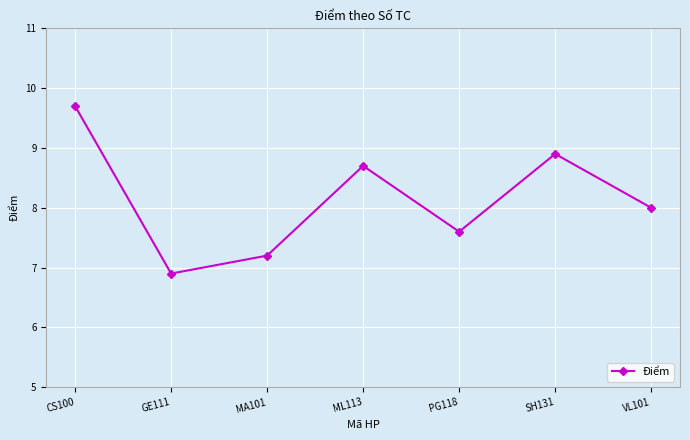

What is the label of the 3rd point from the left?

MA101